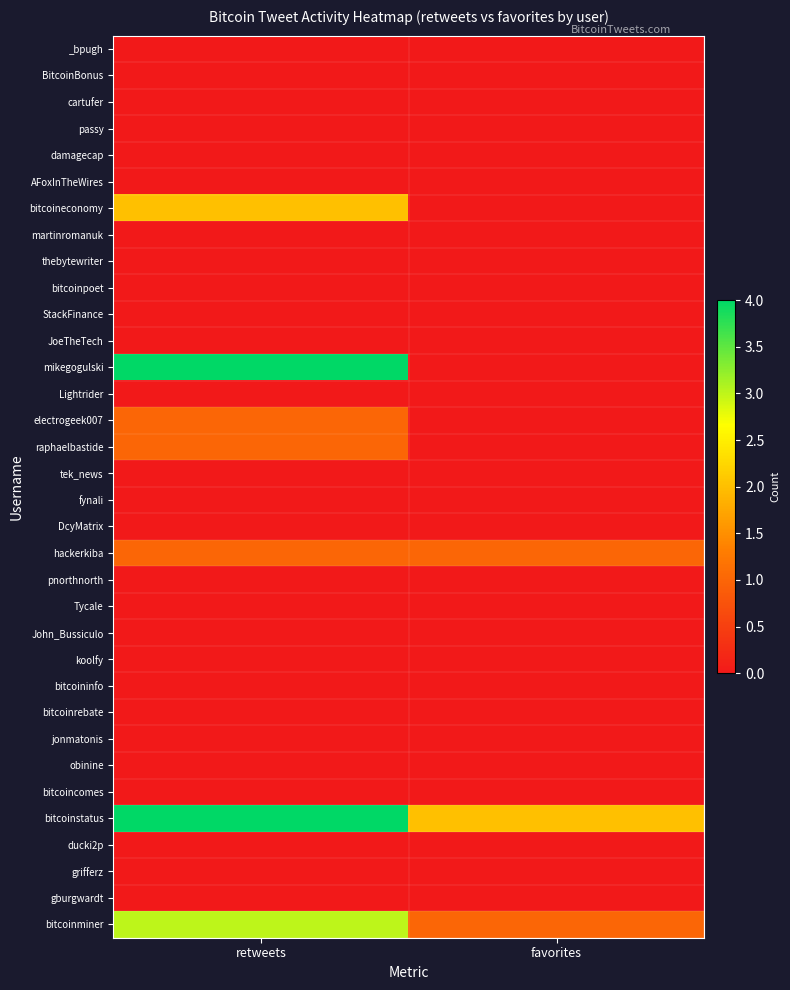

Which category has the highest value across all series?

retweets